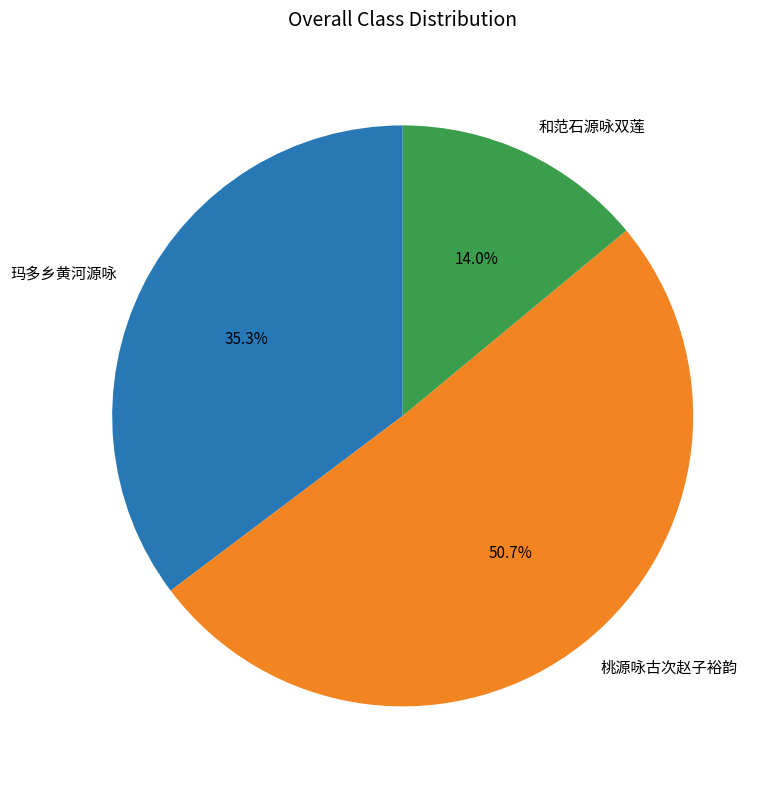

The 和范石源咏双莲 slice represents 22% of the pie. True or false?

False